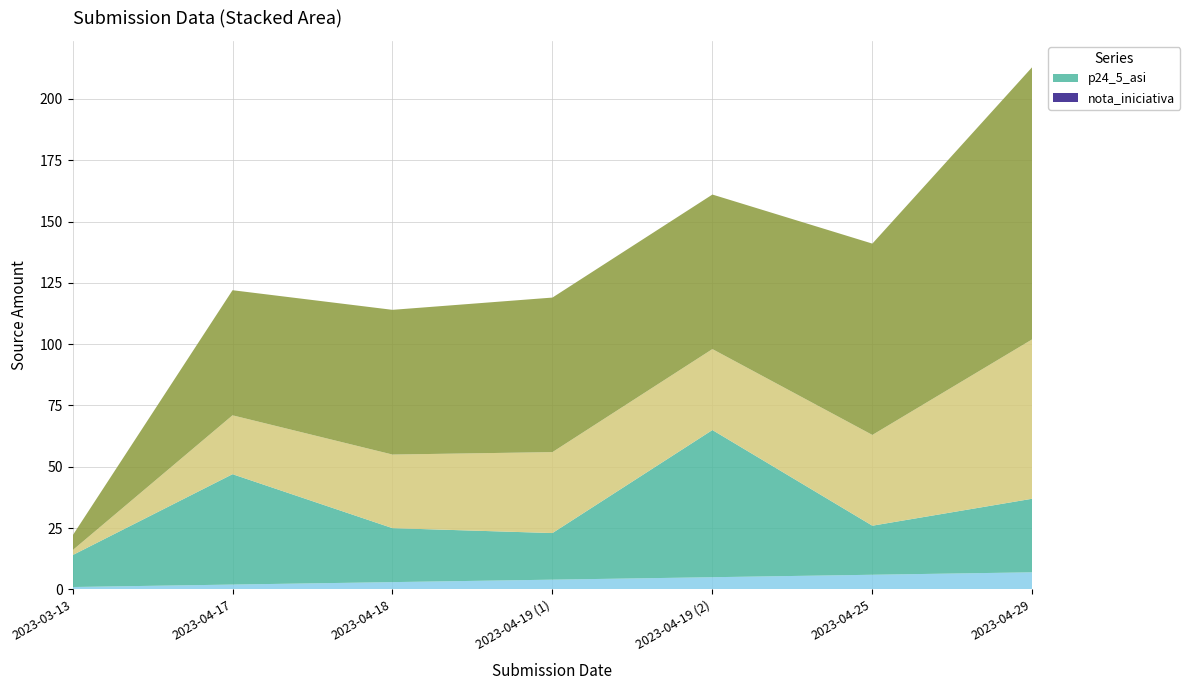

Reading left to right, transcribe all the data shown in this chart.

p24_5_asi: 13	45	22	19	60	20	30
_index: 1	2	3	4	5	6	7
_parent_index: 2	24	30	33	33	37	65
_submission__id: 6	51	59	63	63	78	111
nota_iniciativa: 0	0	0	0	0	0	0